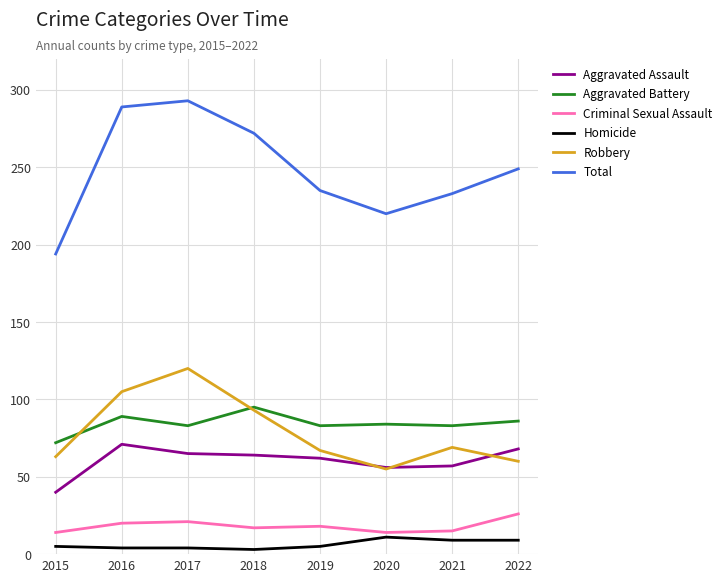

Between 2018 and 2019, which series saw the biggest shift?

Total